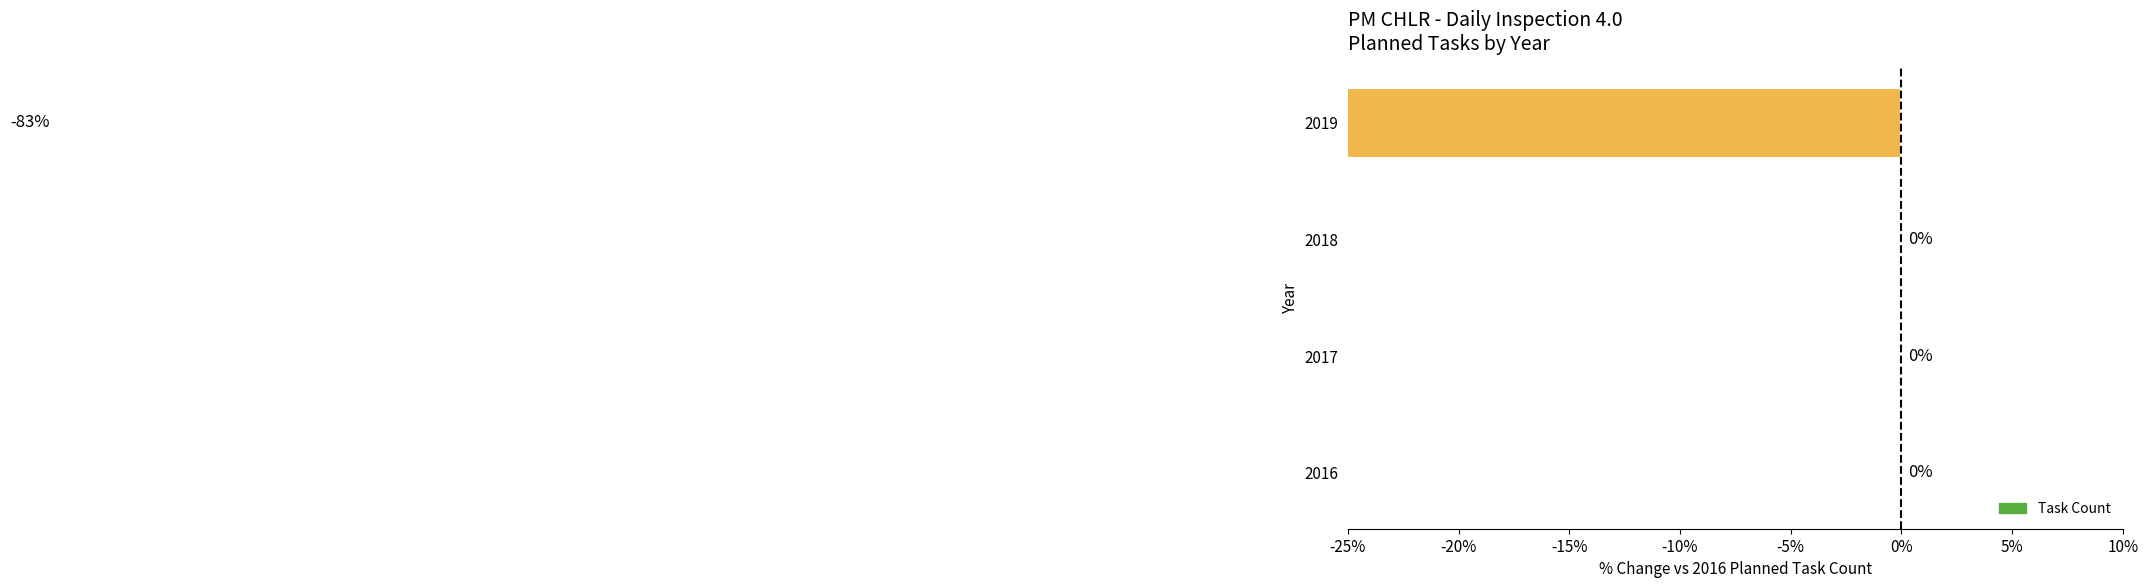

Are the bars grouped side by side (vs. stacked)?

No